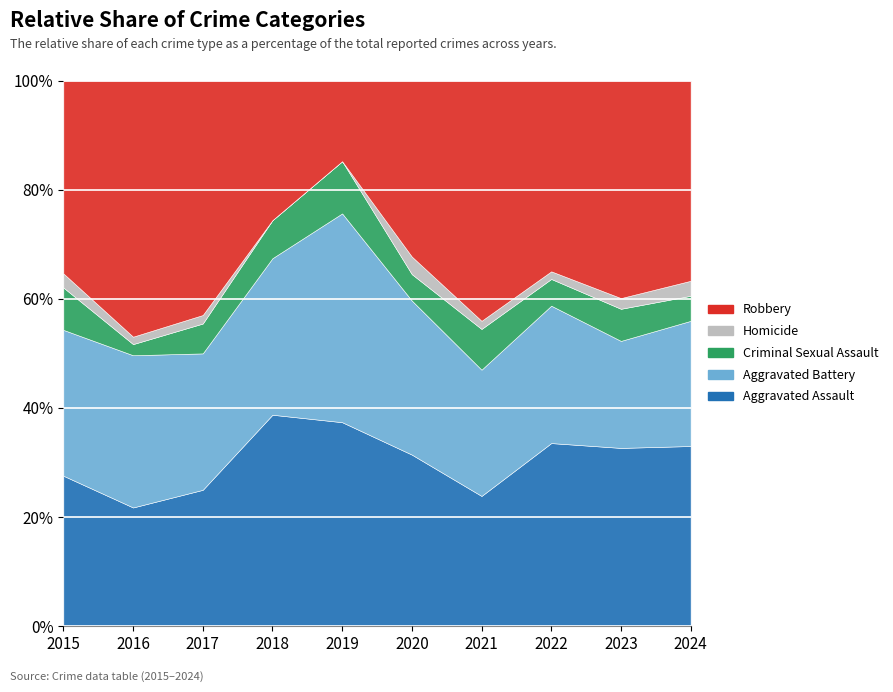

What are all the series names shown in the legend?

Aggravated Assault, Aggravated Battery, Criminal Sexual Assault, Homicide, Robbery